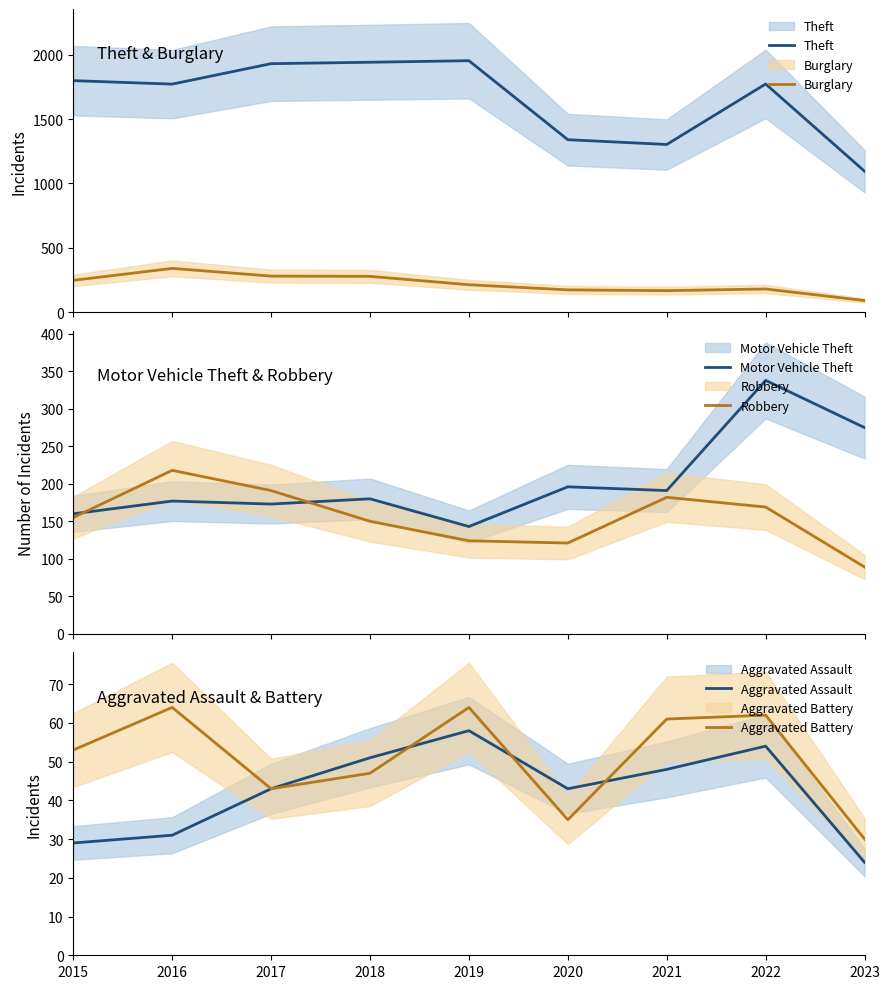

What is the average value of the Aggravated Battery series?

51